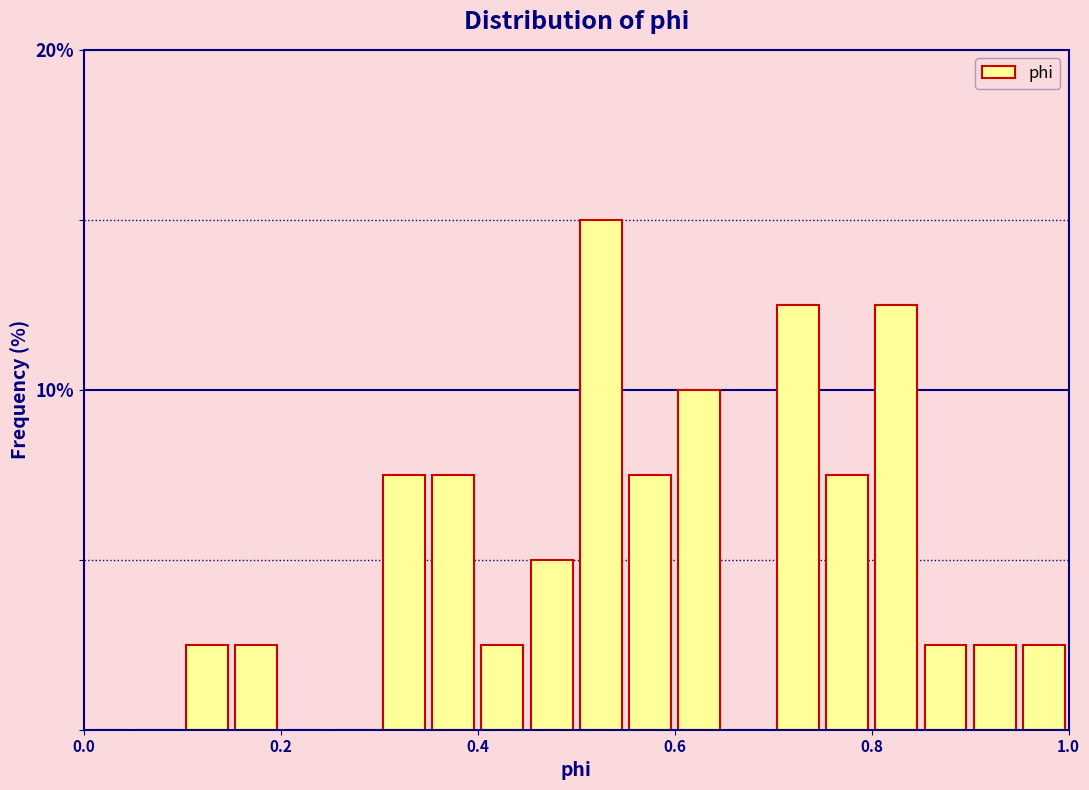

Around what value on the x-axis is the tallest bar? Give the approximate position of its centre, as read against the axis.

0.52